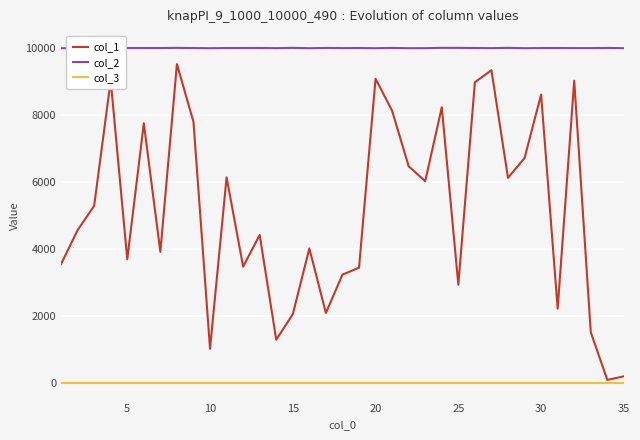

True or false: col_3 and col_1 cross at least once.

False